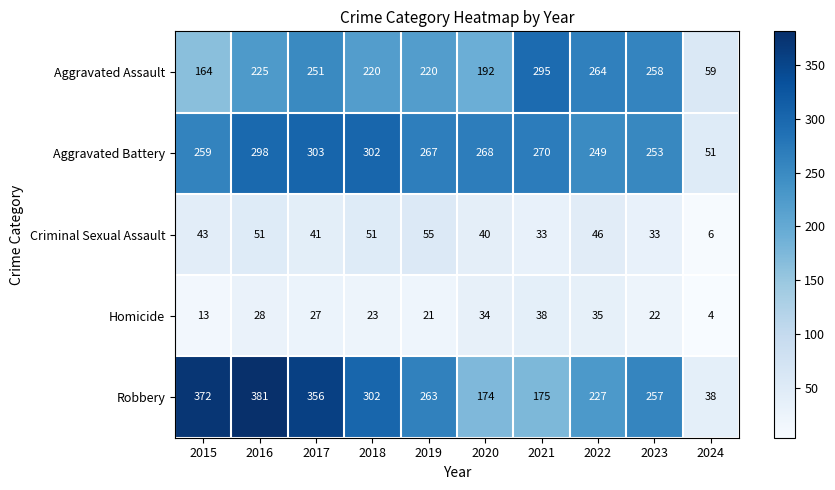

Rank the series by their maximum value, from lowest to highest.

Homicide, Criminal Sexual Assault, Aggravated Assault, Aggravated Battery, Robbery